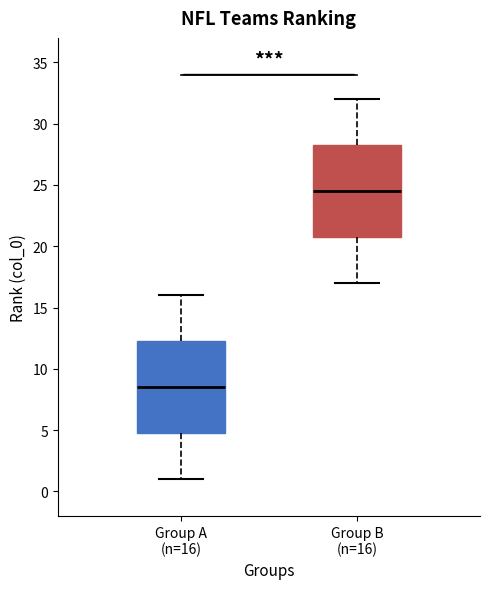

Reading left to right, transcribe this box plot: for each box, give where its median line is, the range the box spans, and where its two whiskers end, as read against the y-axis. The values are not printed on the chart, so give them approximately, as read against the axis.

Group A (n=16): median 8.5, box 5.0 to 12.5, whiskers 1.0 to 16.0
Group B (n=16): median 24.5, box 21.0 to 28.5, whiskers 17.0 to 32.0